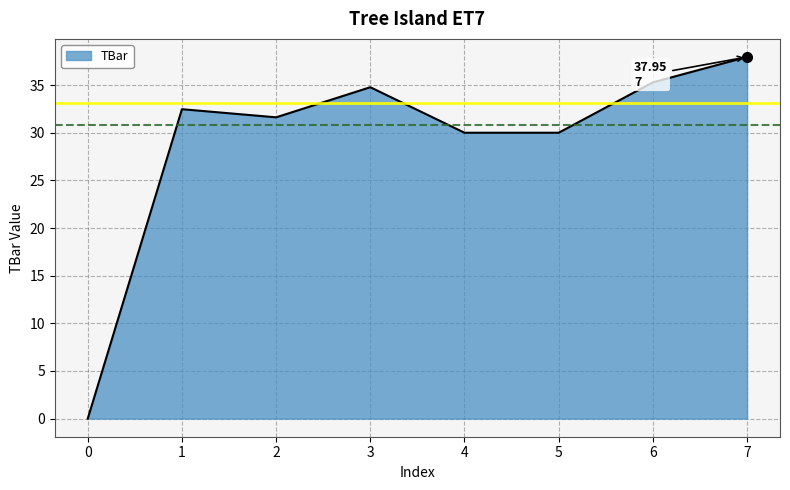

What is the sum of the values at 4 and 1?

62.5